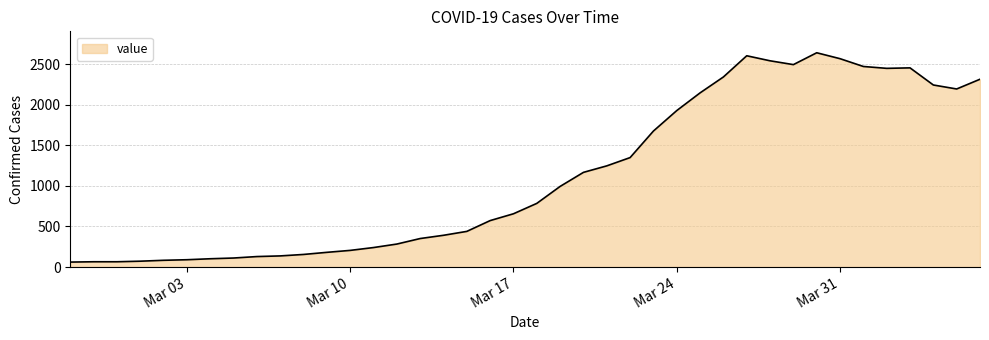

What is the sum of all values?

44971